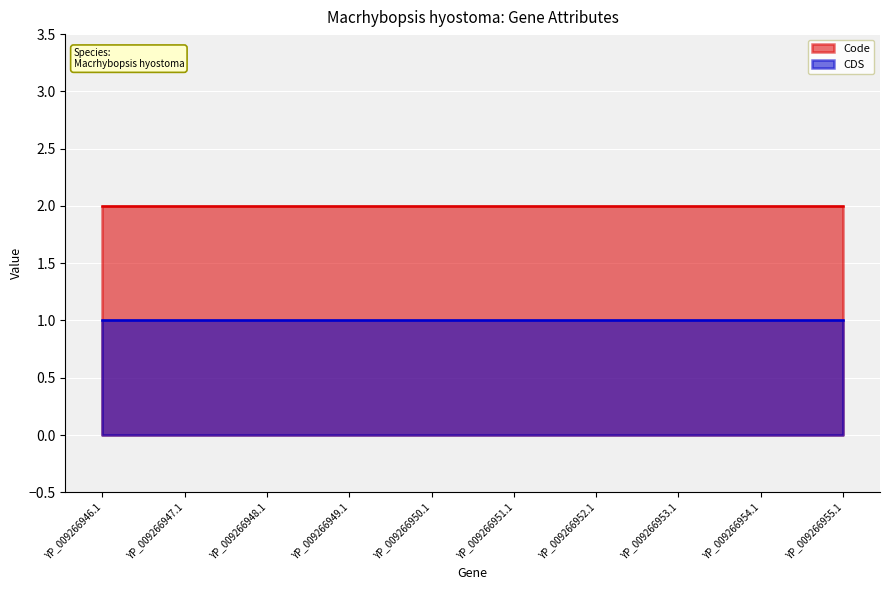

What position from the left is YP_009266948.1?

3